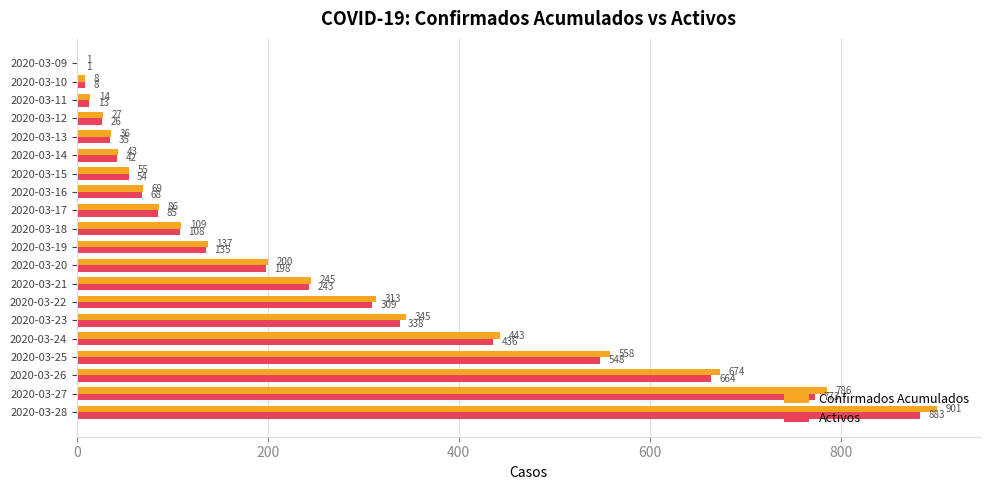

At which label is Activos closest to 442?

2020-03-24